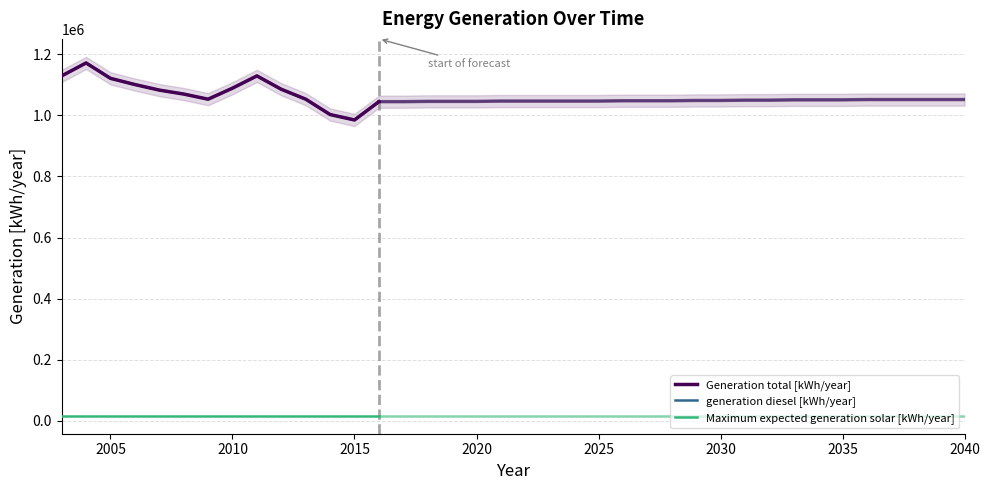

How many lines are shown in the chart?

3